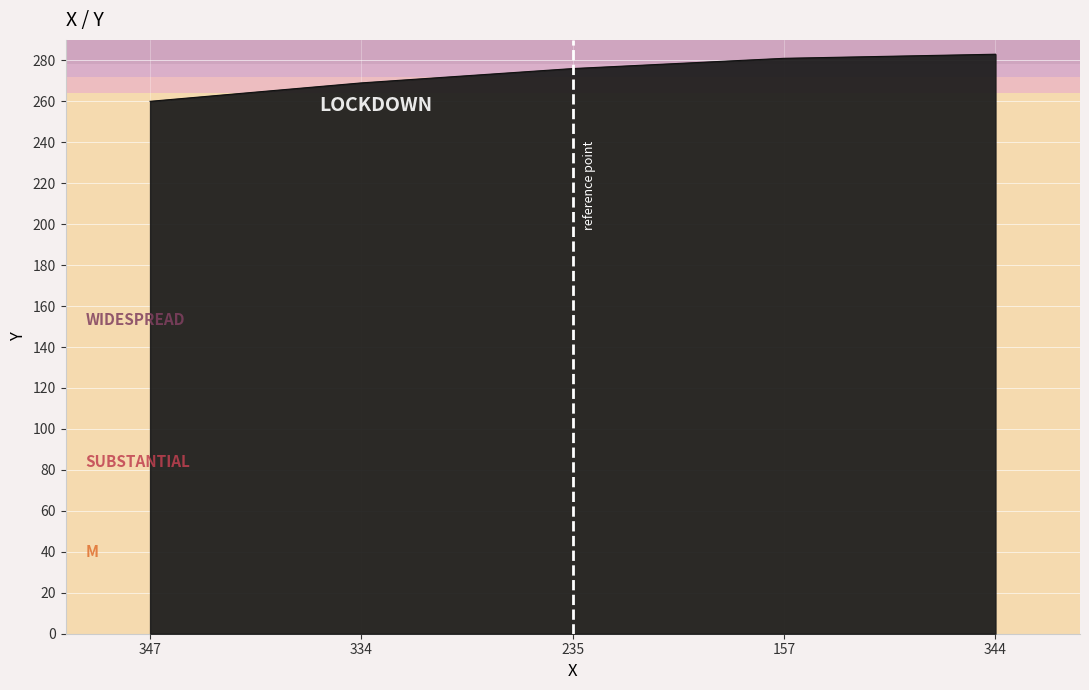

What is the sum of all values?

1369